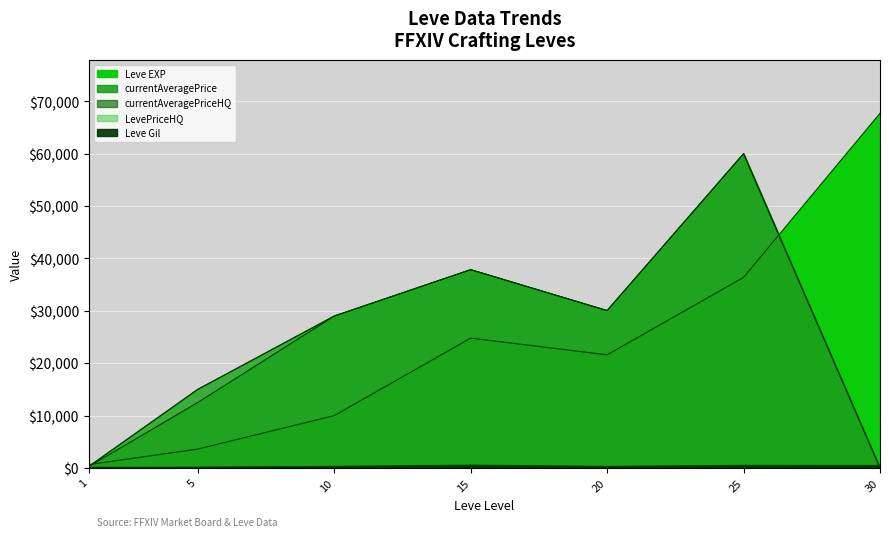

Is it true that LevePriceHQ equals 38554.4 at 25?

False